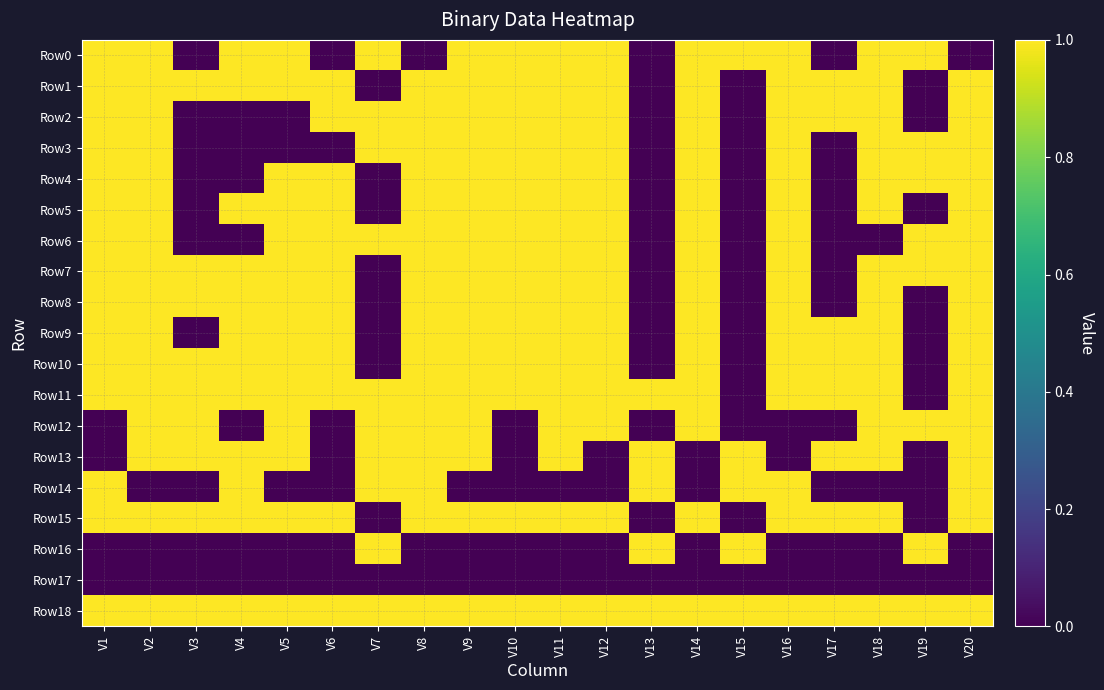

Which series has the largest total across all categories?

Row18